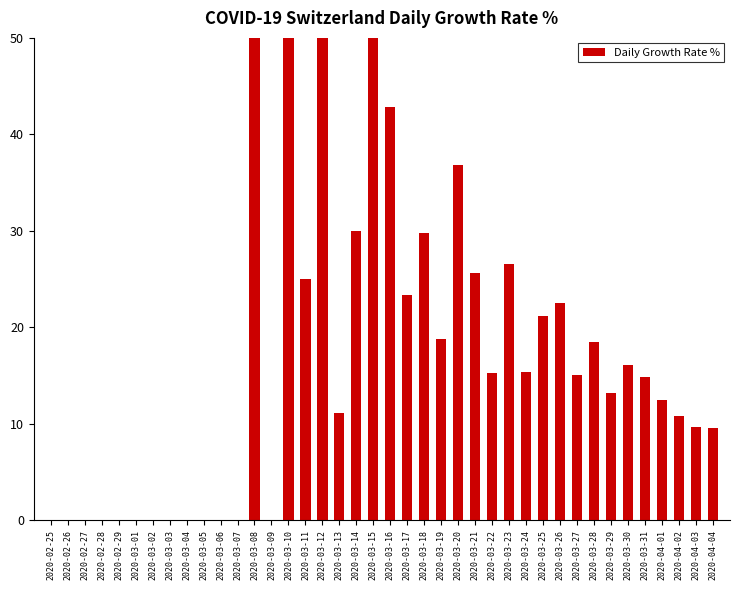

At which category does the chart reach its minimum across all series?

2020-02-25